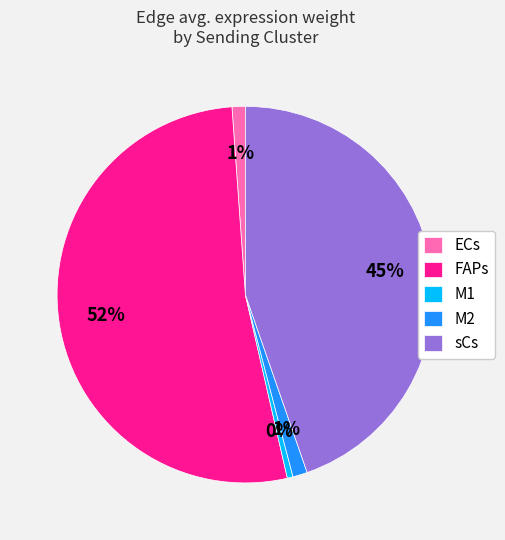

Do FAPs and M1 together represent more than half of the pie?

Yes